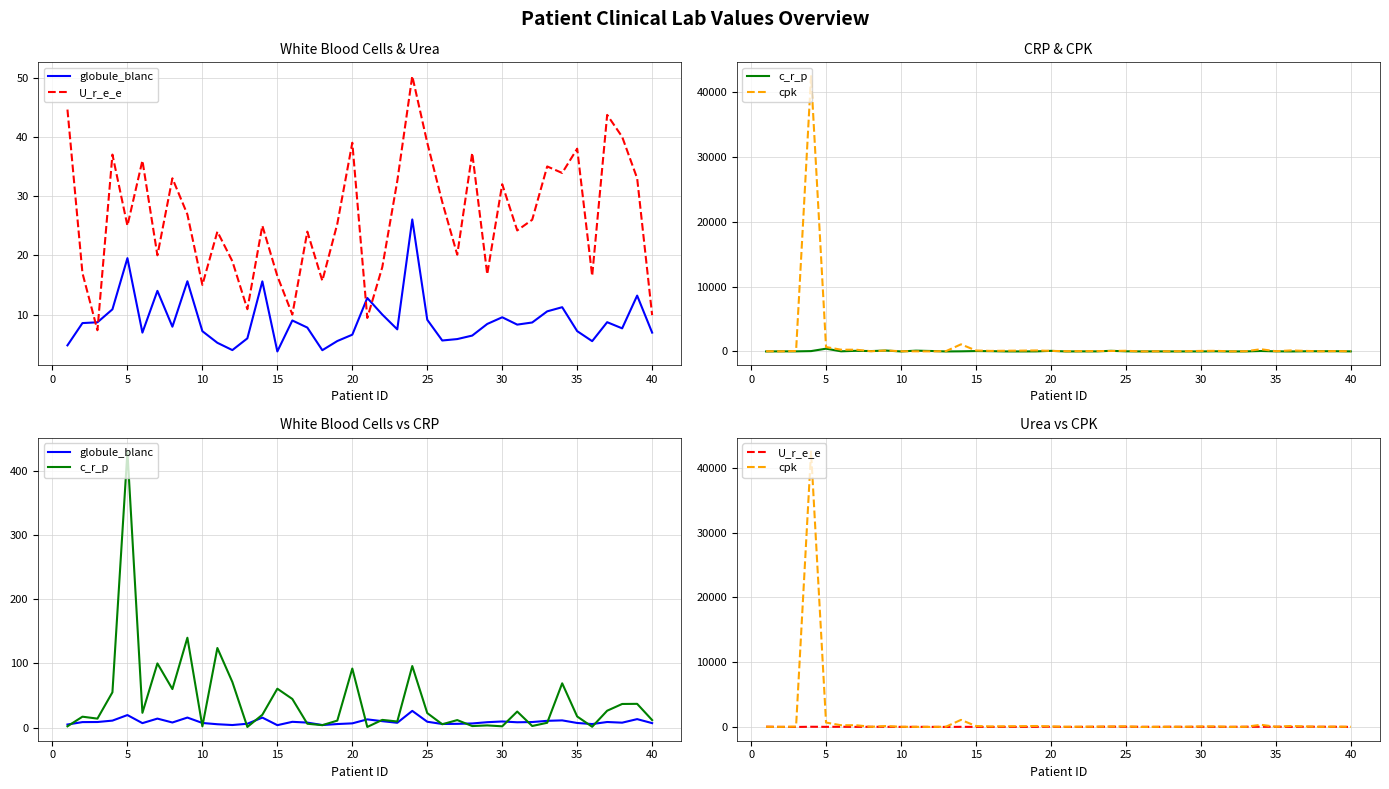

Between 40 and 35, which is larger?

35